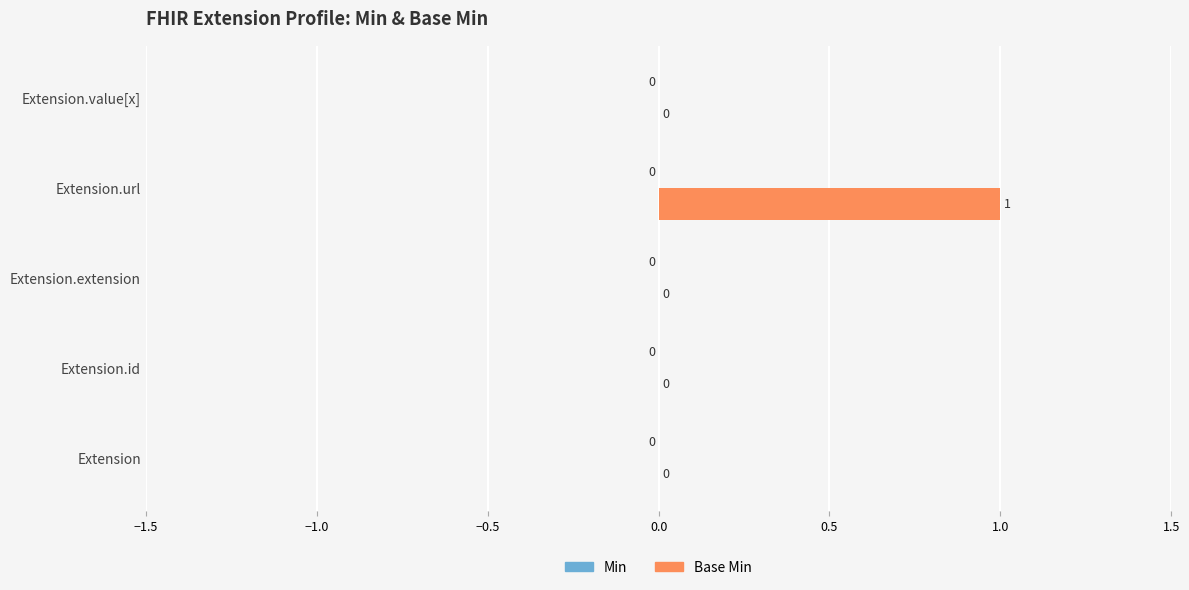

How many values are between 0 and 1?

5